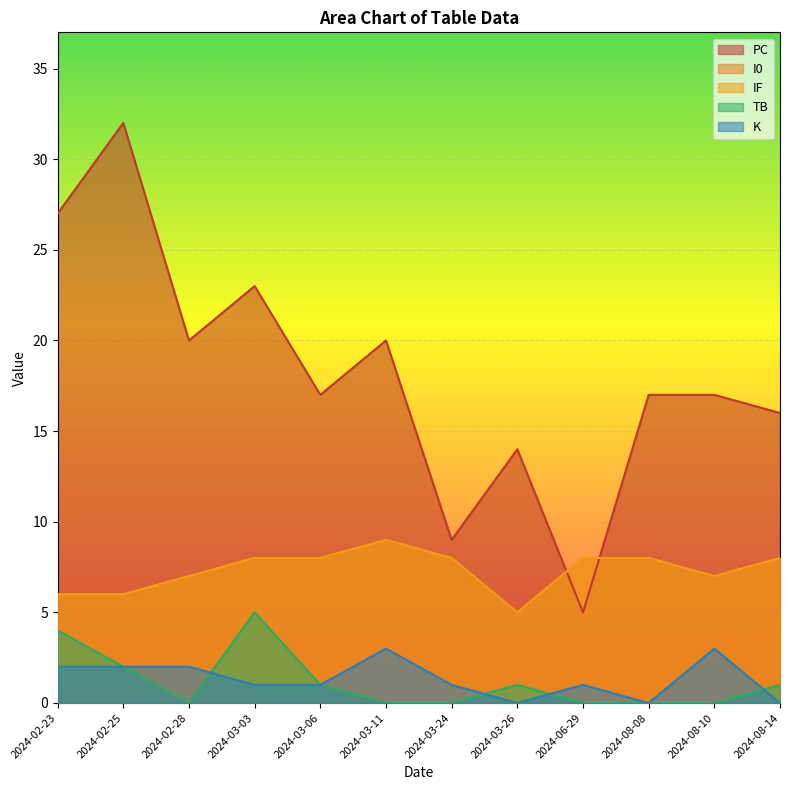

The value of PC at 2024-03-24 is 16. True or false?

False